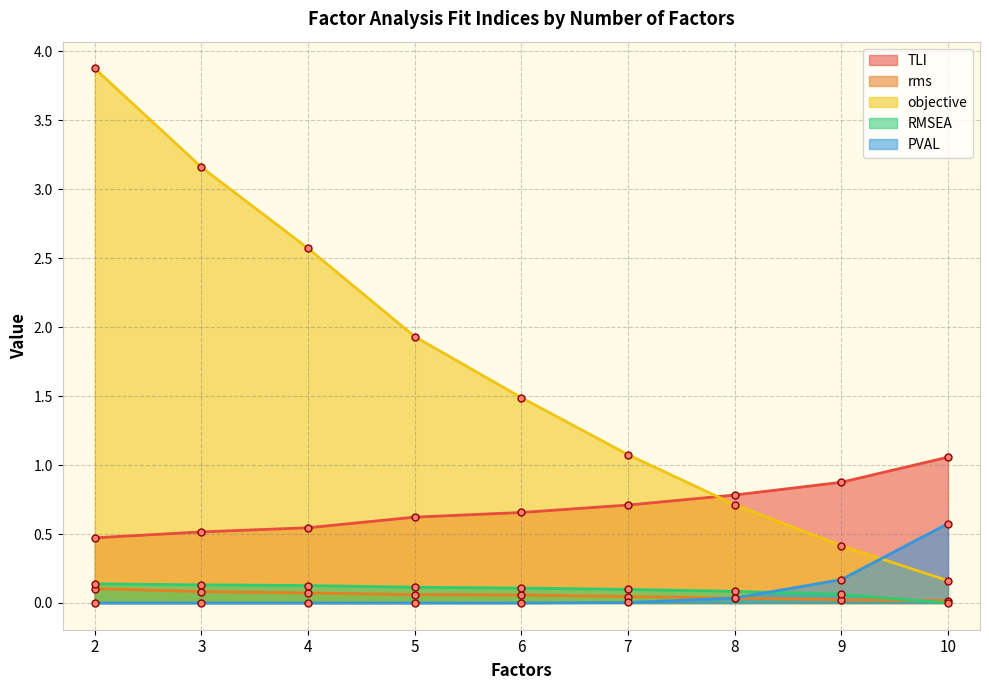

Reading left to right, transcribe all the data shown in this chart.

TLI: 0.5	0.5	0.5	0.6	0.7	0.7	0.8	0.9	1.1
rms: 0.1	0.1	0.1	0.1	0.1	0.0	0.0	0.0	0.0
objective: 3.9	3.2	2.6	1.9	1.5	1.1	0.7	0.4	0.2
RMSEA: 0.1	0.1	0.1	0.1	0.1	0.1	0.1	0.1	0.0
PVAL: 0.0	0.0	0.0	0.0	0.0	0.0	0.0	0.2	0.6